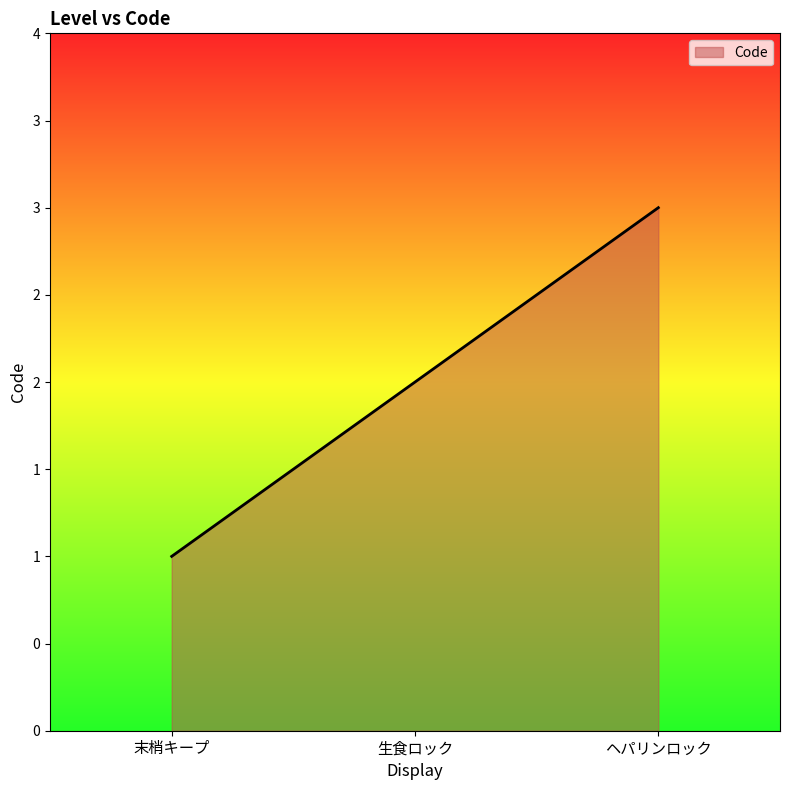

Does the chart have visible grid lines?

No